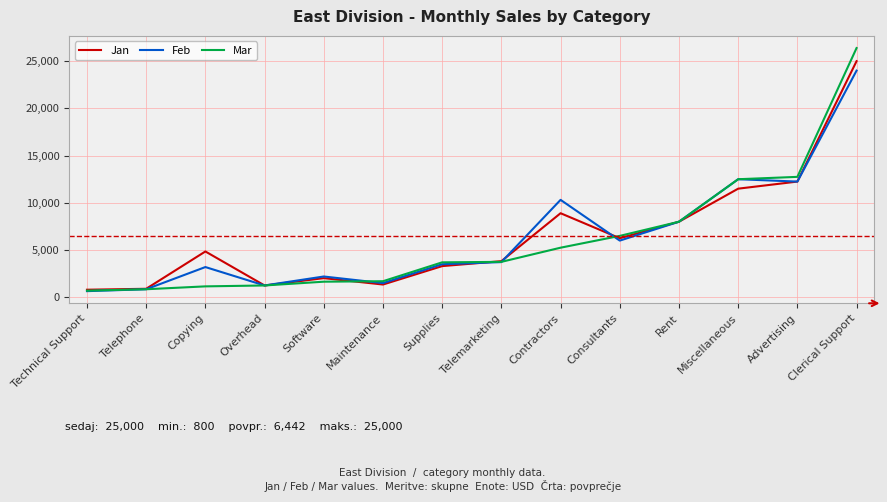

At how many categories does at least one series exceed 14275?

1